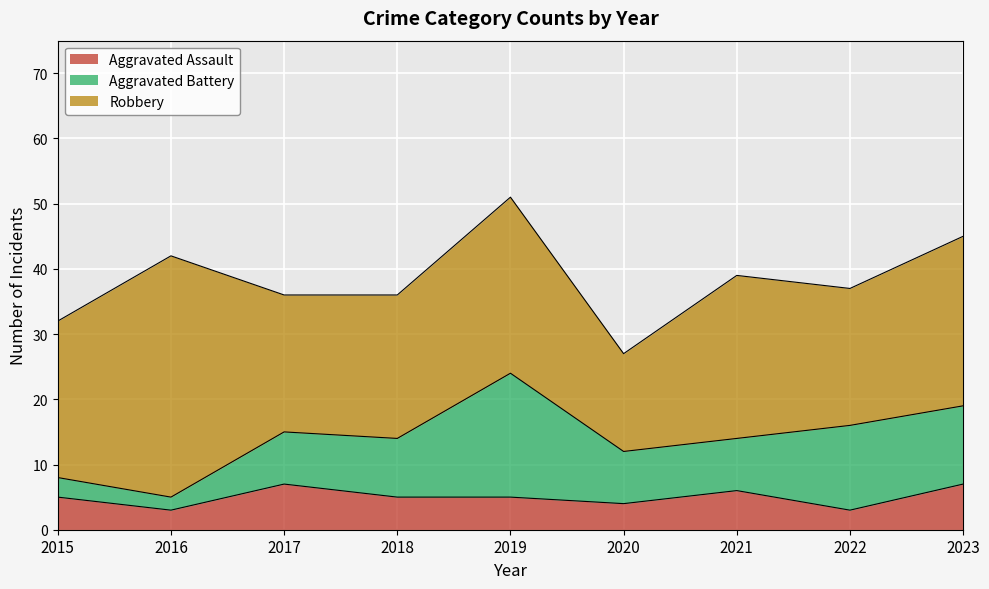

At 2018, list the series in order from largest to smallest.

Robbery, Aggravated Battery, Aggravated Assault